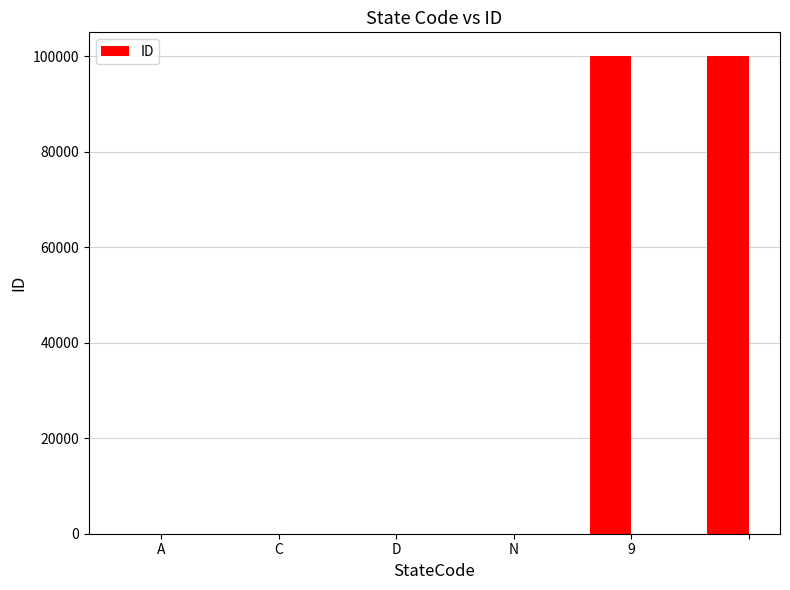

What is the sum of all values?

200007